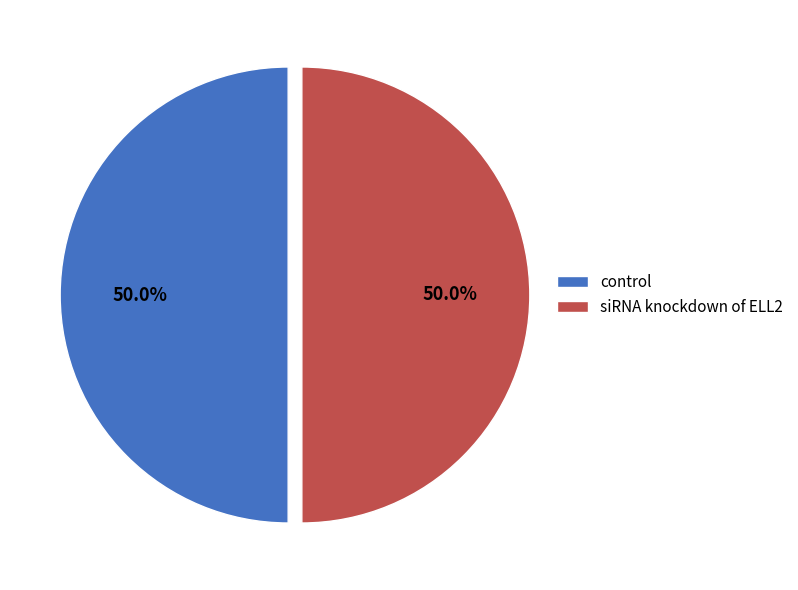

To the nearest percent, what is the average slice percentage?

50%